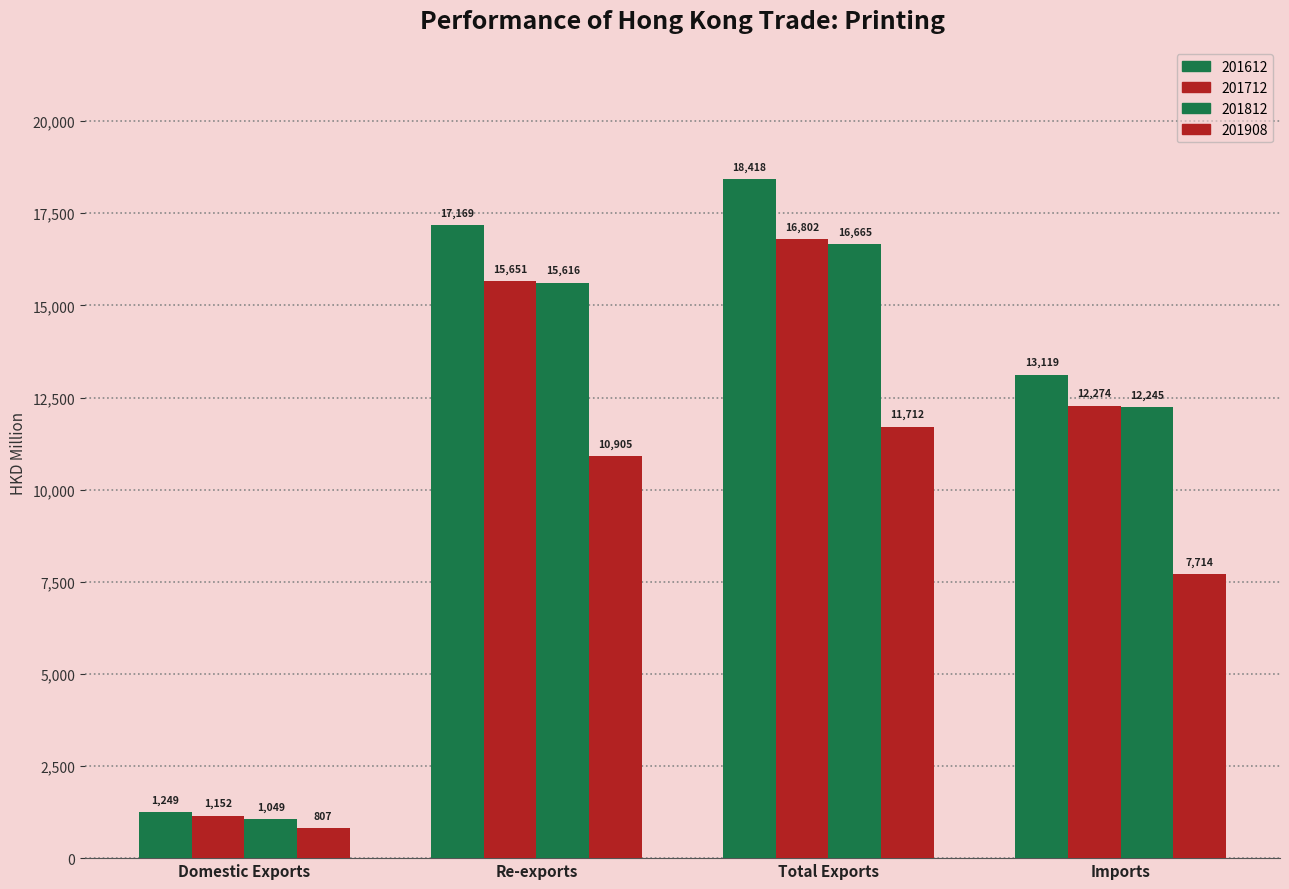

List the series in order of their peak value, highest first.

201612, 201712, 201812, 201908